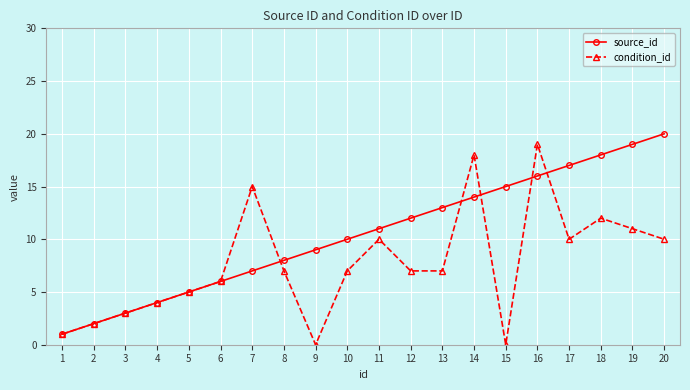

What is the value of the condition_id point at the 11th from the left?

10